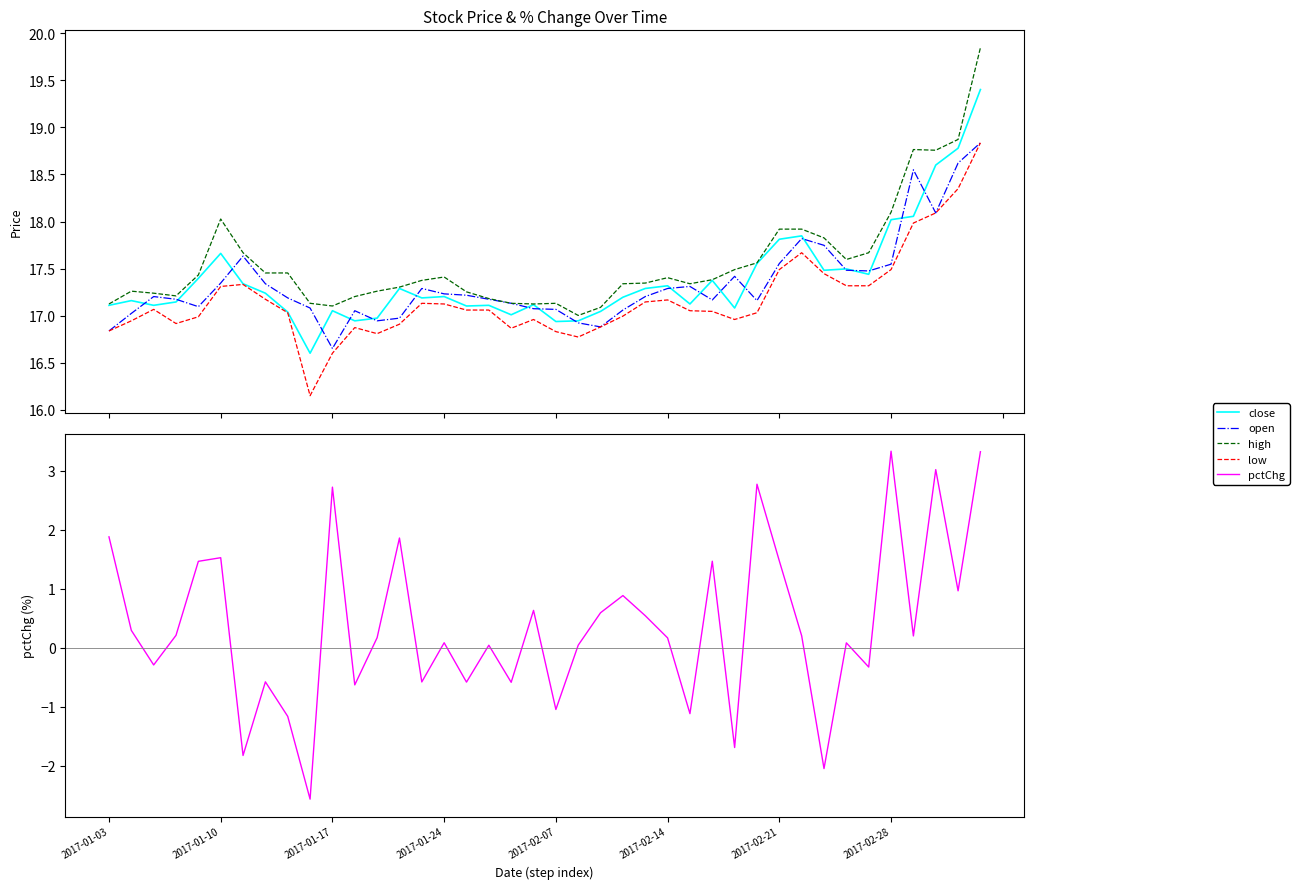

Read the low value at 12.

16.8